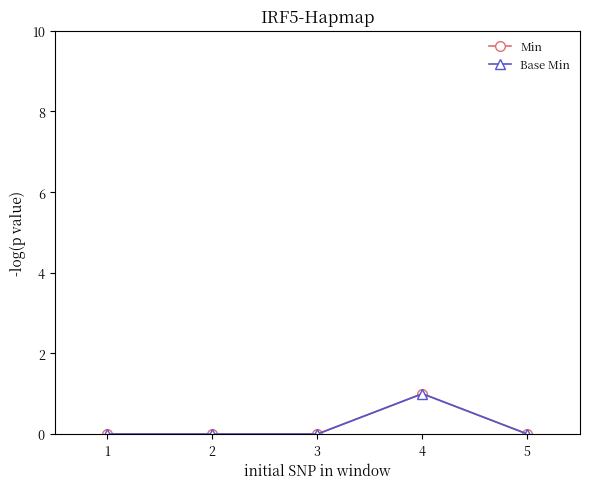

Does the chart have visible grid lines?

No